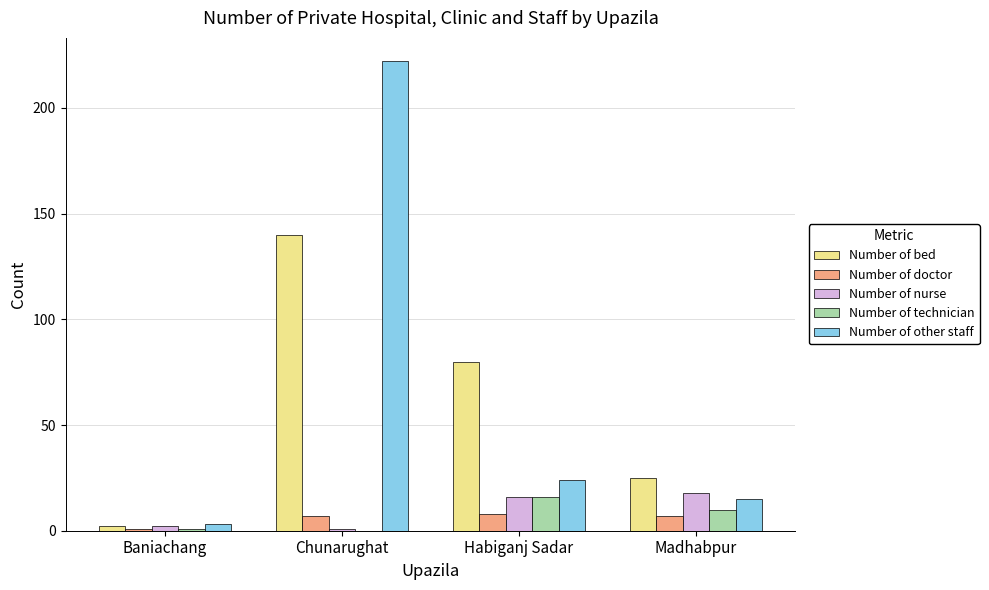

Which series changed the most between Baniachang and Habiganj Sadar?

Number of bed